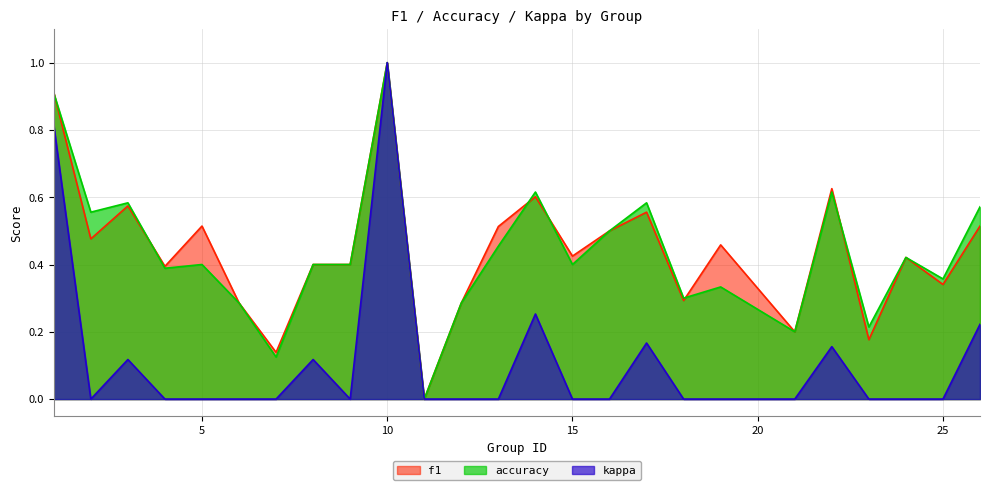

What is the difference between the highest and lowest values at 13?

0.1